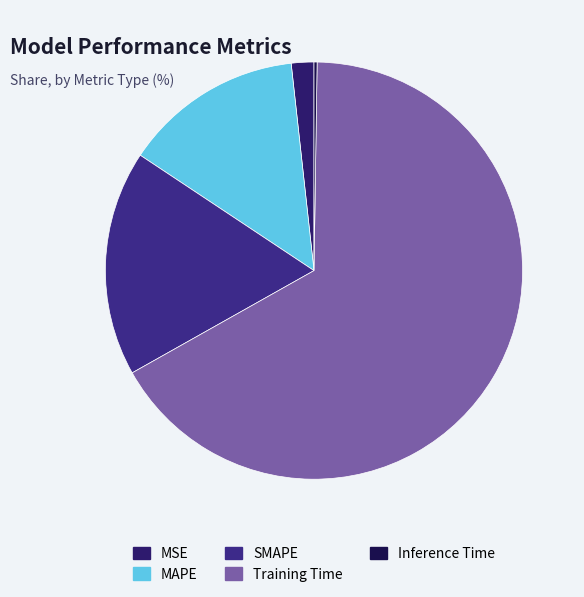

To the nearest percent, what is the average slice percentage?

20%